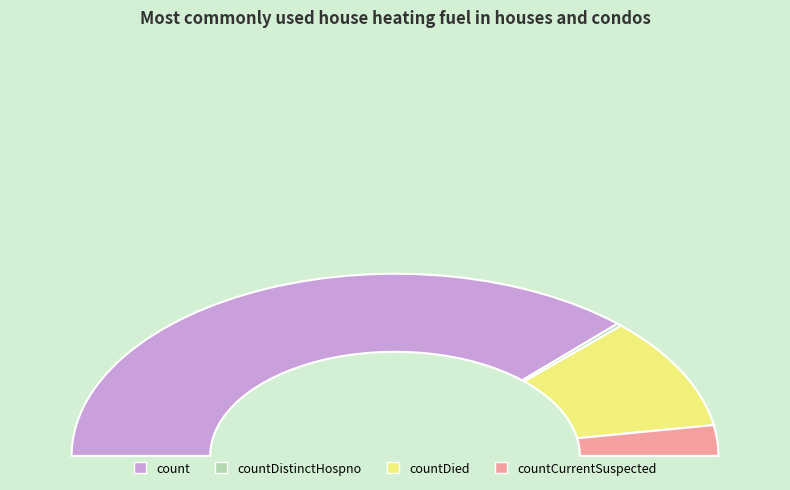

What is the smallest slice in the pie chart?

countDistinctHospno